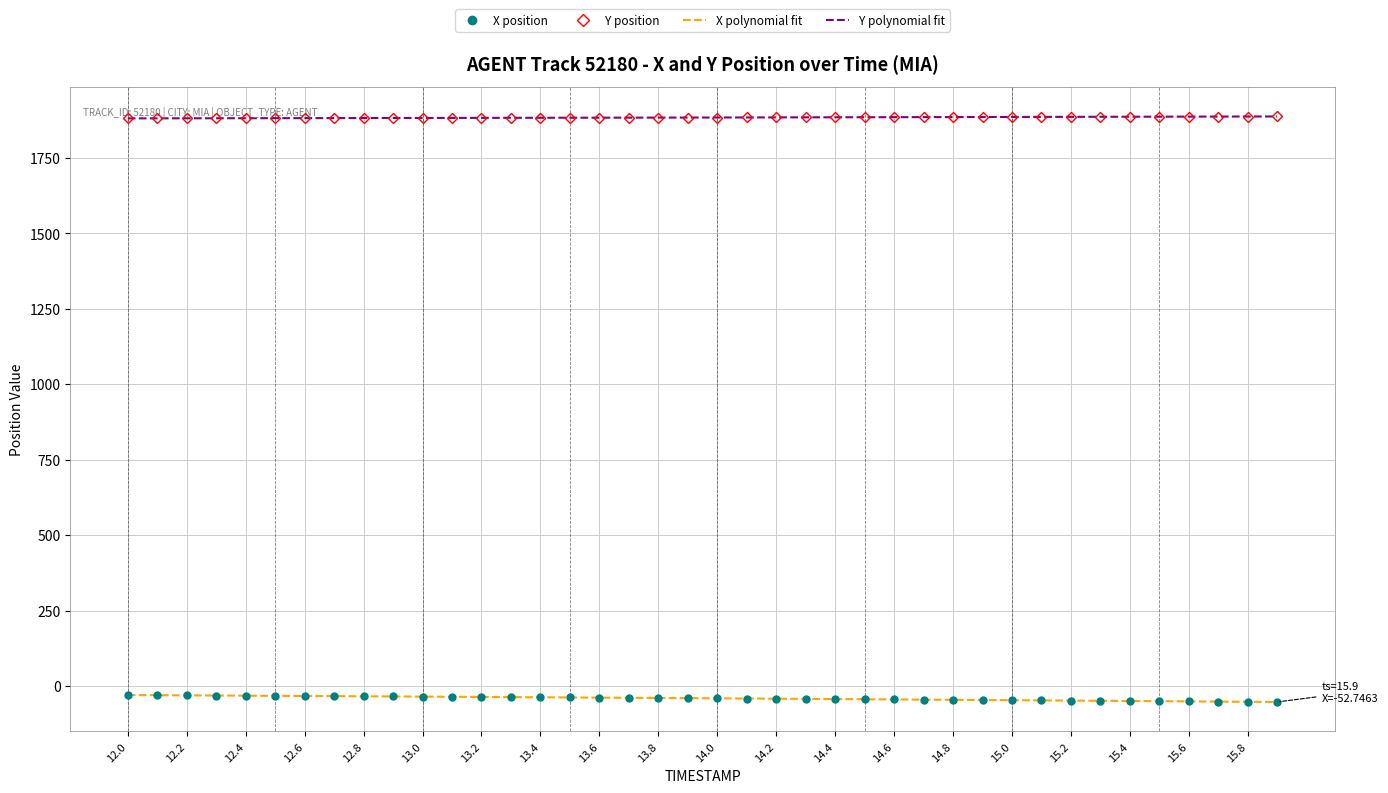

What is the difference between the second highest and minimum values in the Y series?

6.0